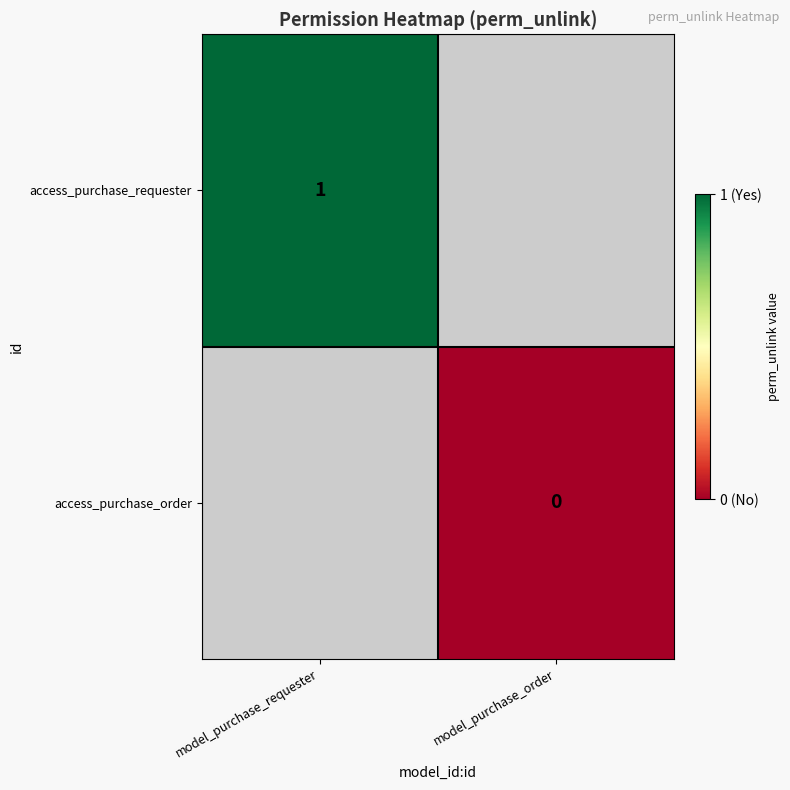

Is it true that access_purchase_requester equals 1 at model_purchase_requester?

True